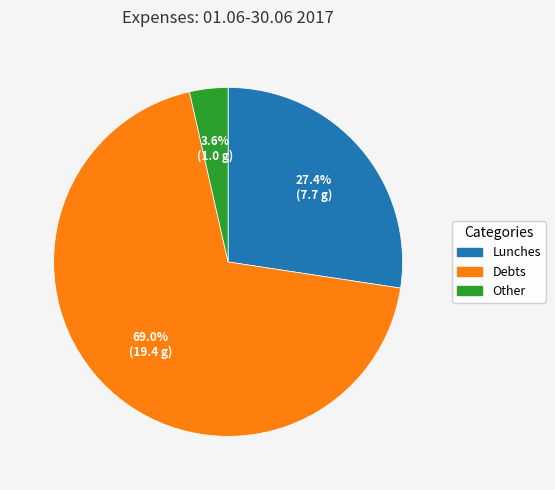

Do Other and Debts together represent more than half of the pie?

Yes